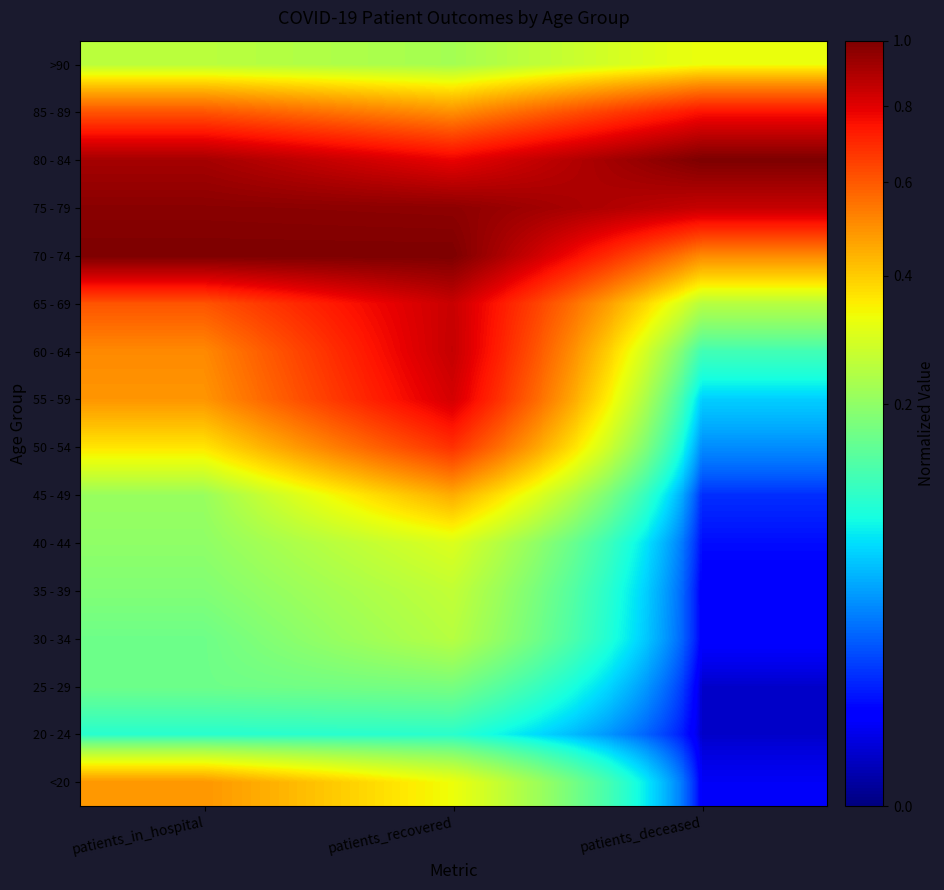

What is the total value across all series at patients_in_hospital?

7.2